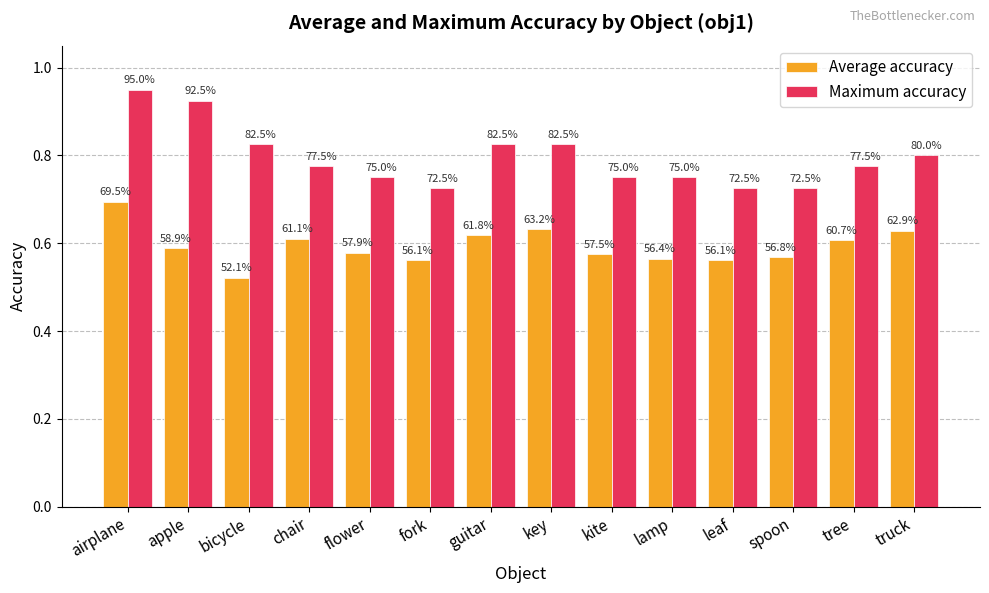

What is the spread (max minus min) of values at apple?

0.3